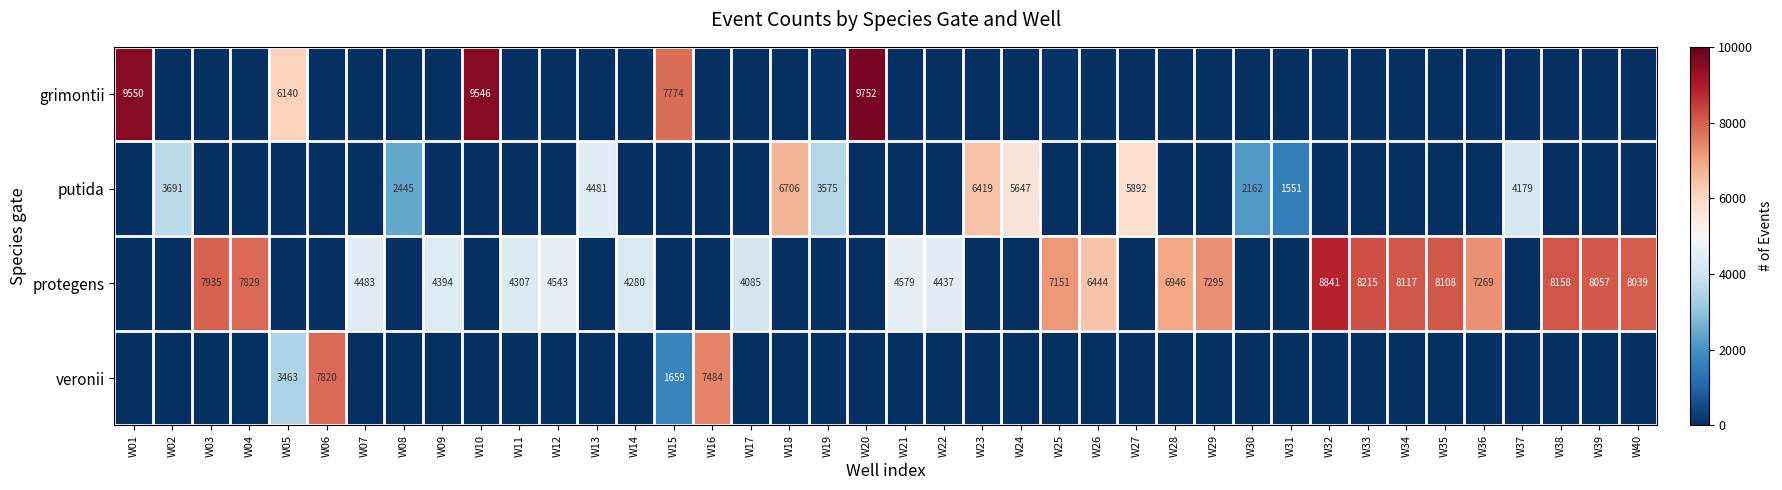

The protegens series shows 7139 at W11. True or false?

False